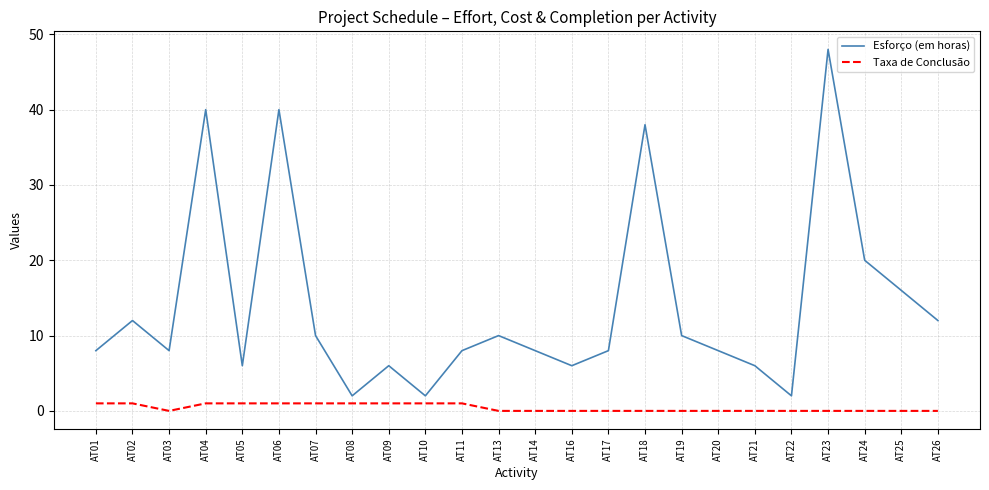

What is the sum of the Esforço (em horas) values at AT07 and AT21?

16